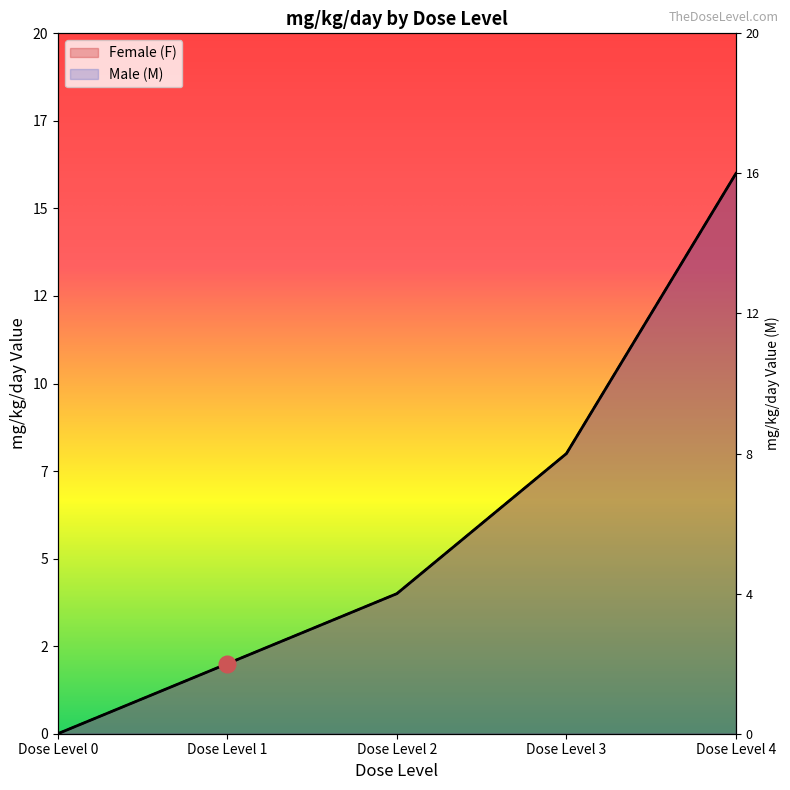

What is the highest value of the Male (M) series?

16